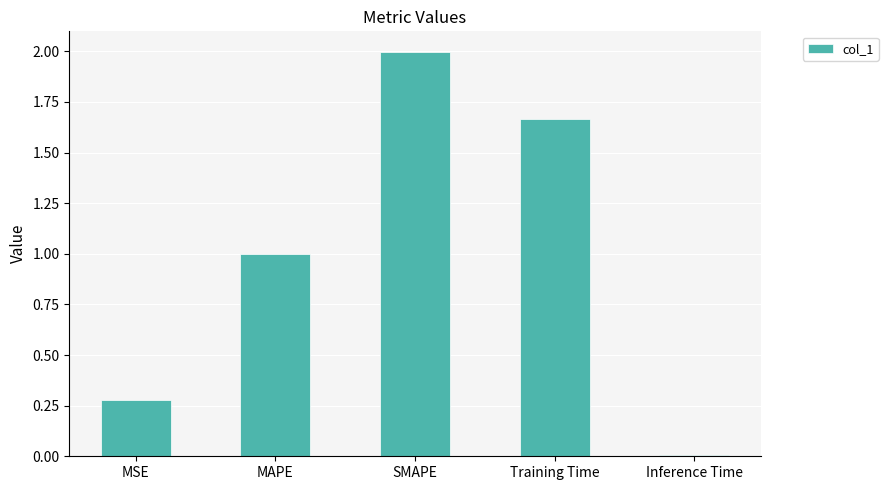

Which label corresponds to the largest value in the chart?

SMAPE